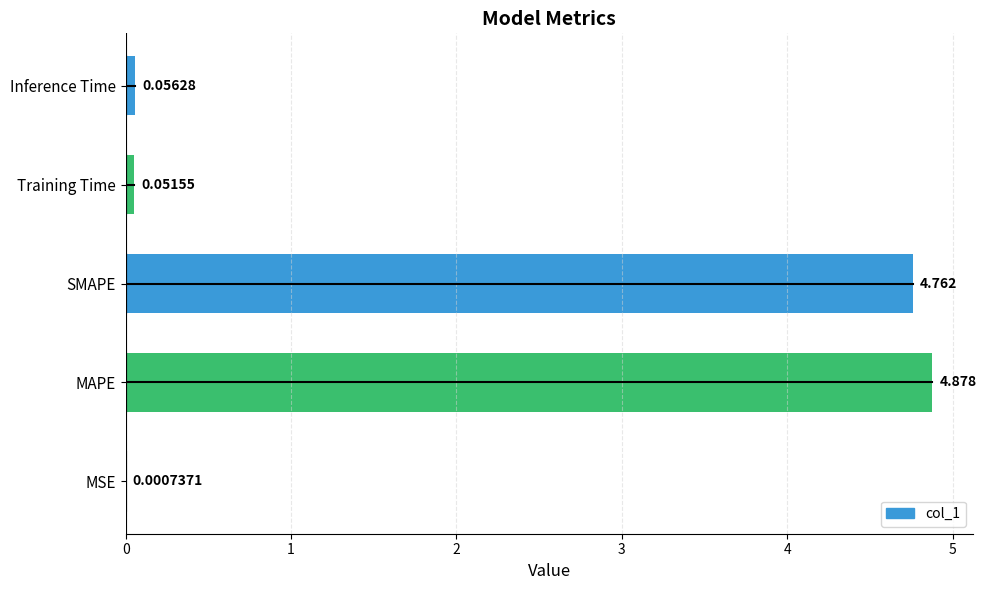

How many series are shown in this chart?

1